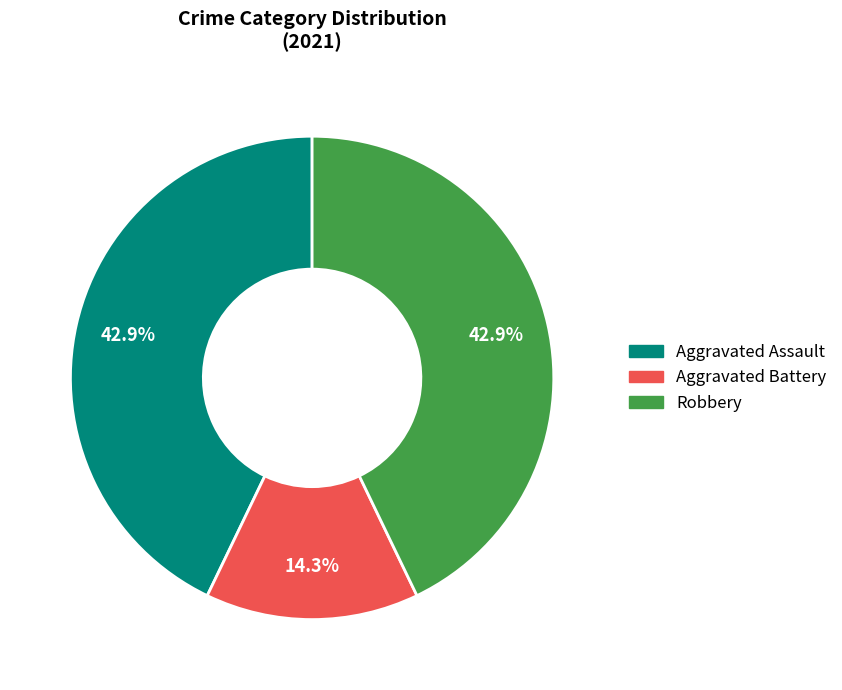

Between Robbery and Aggravated Battery, which is larger?

Robbery